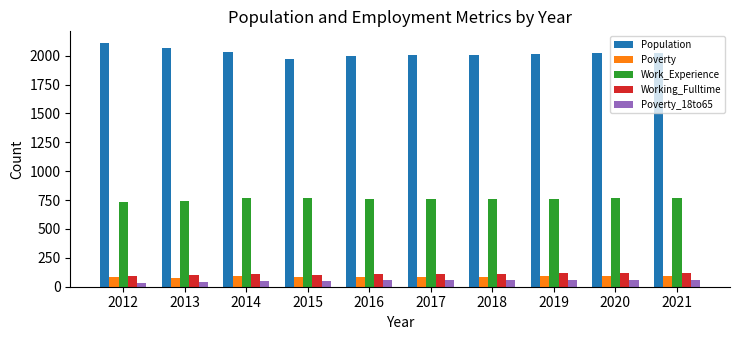

List the series in order of their peak value, highest first.

Population, Work_Experience, Working_Fulltime, Poverty, Poverty_18to65